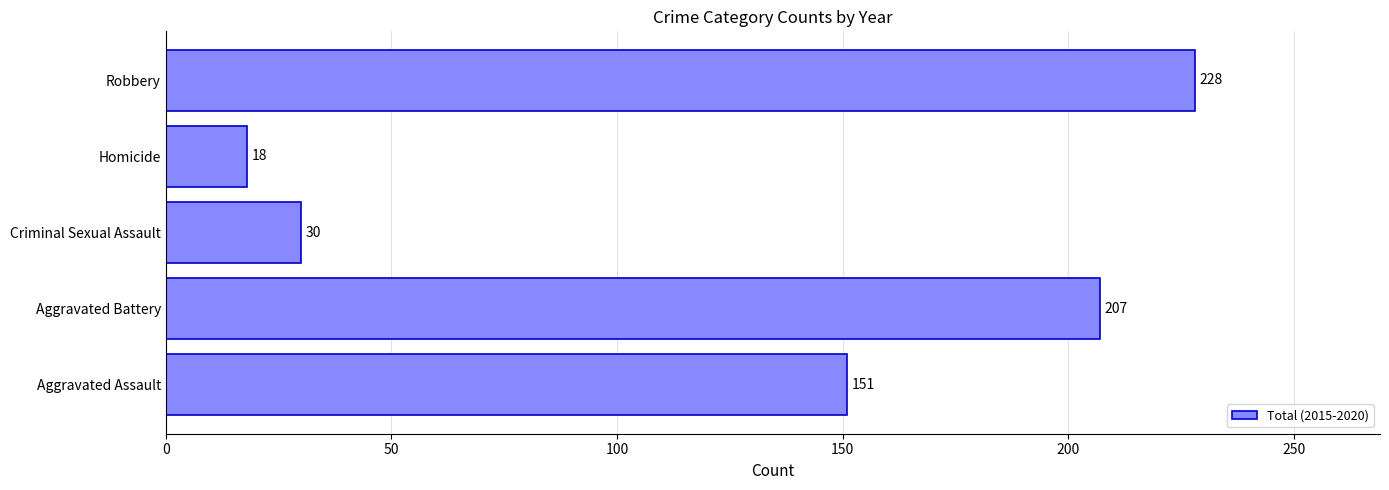

Between Criminal Sexual Assault and Homicide, which is larger?

Criminal Sexual Assault